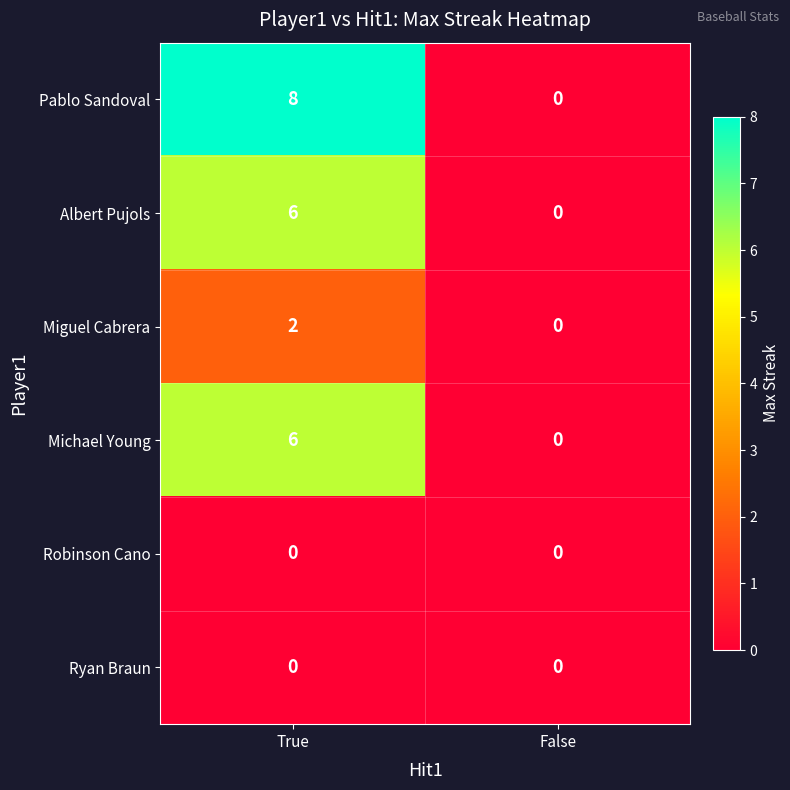

The Miguel Cabrera series shows 2 at True. True or false?

True